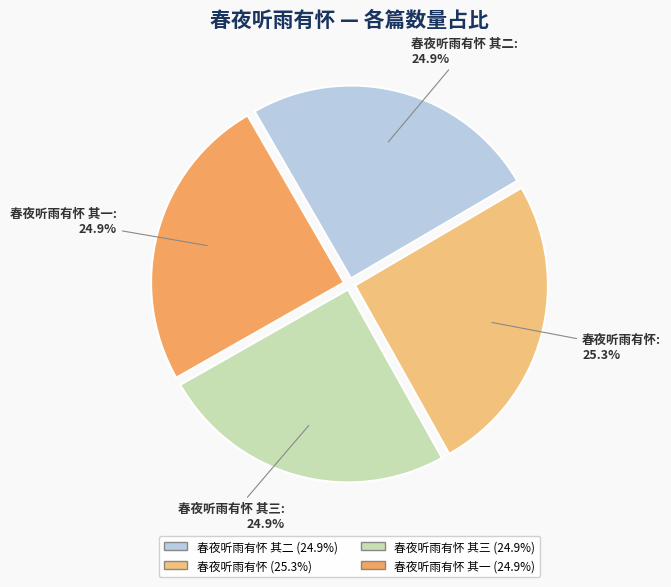

How many segments does this pie chart have?

4